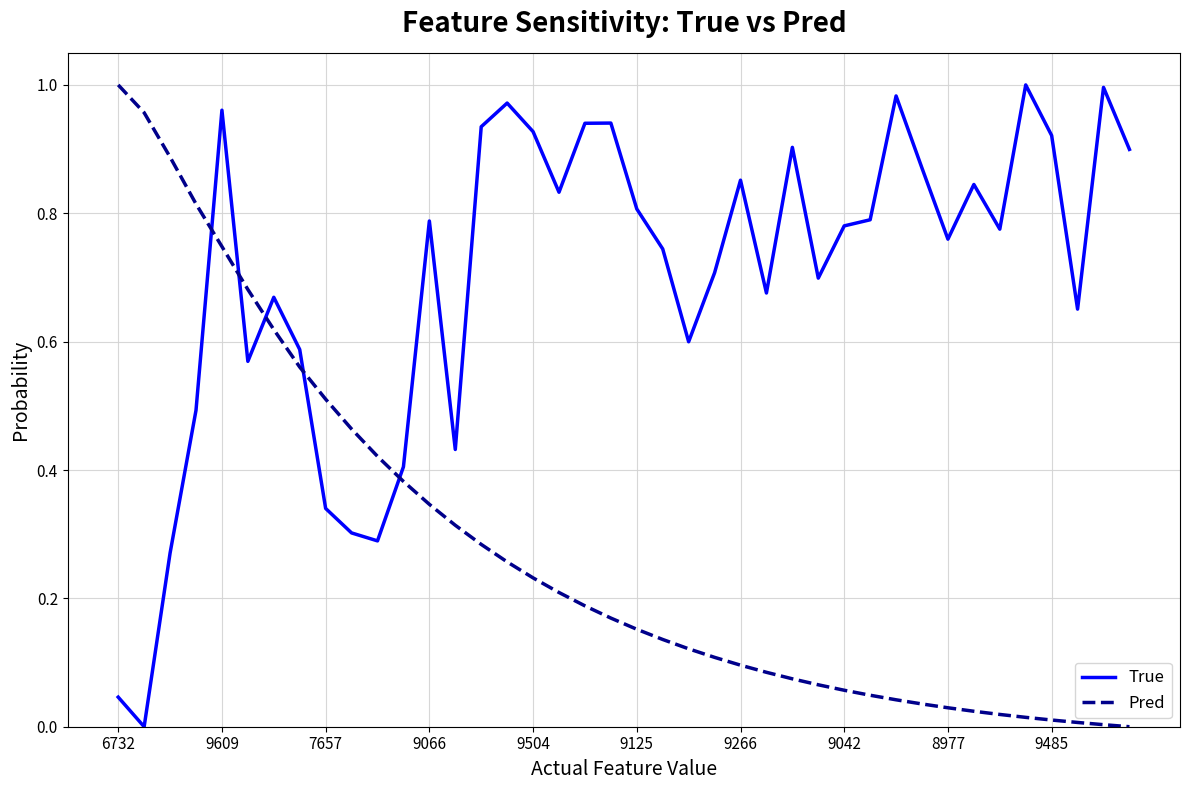

Which series has the largest total across all categories?

True